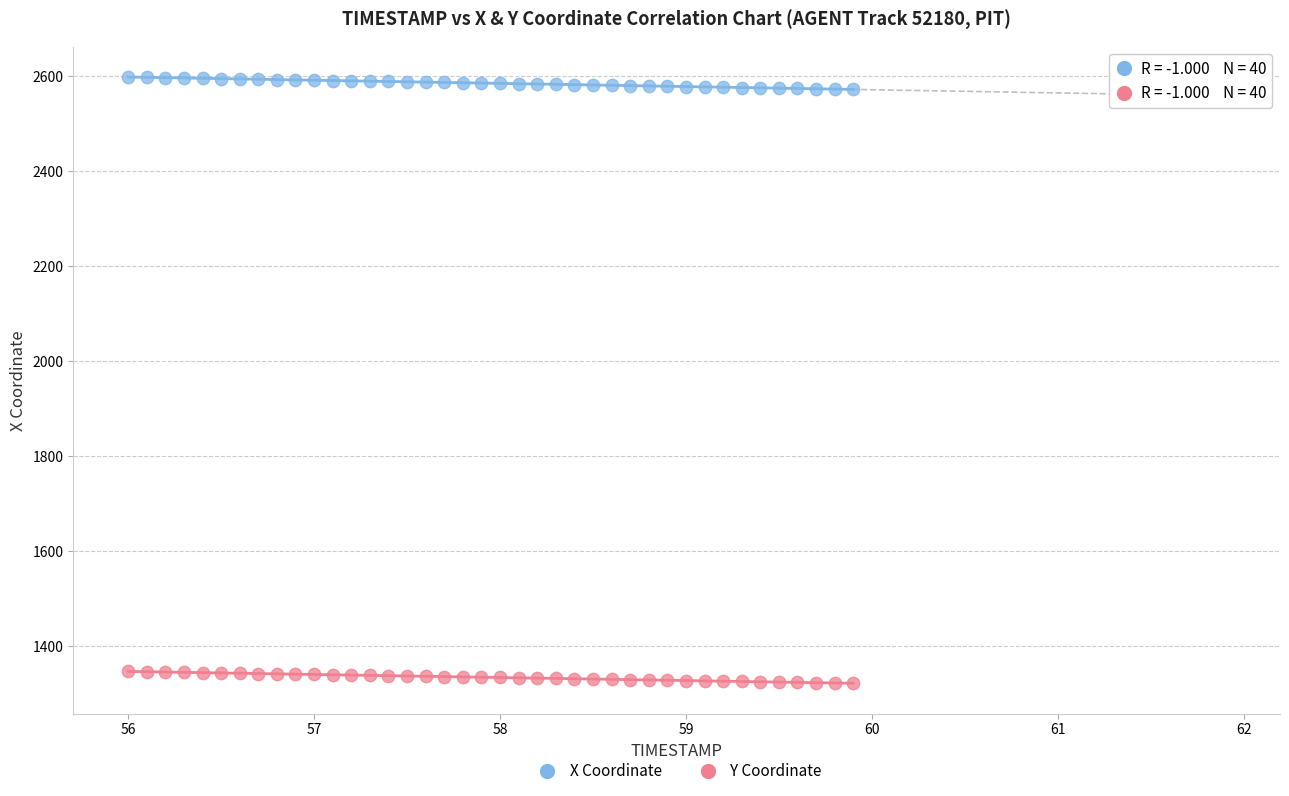

What is the X range (max minus min) for the scatter plot?

3.9